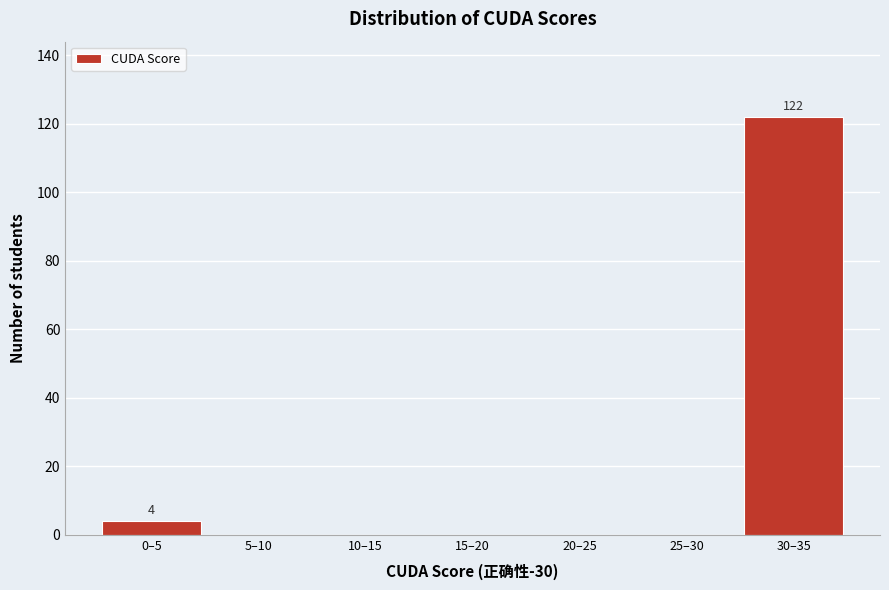

Reading left to right, transcribe all the data shown in this chart.

0–5=4	5–10=0	10–15=0	15–20=0	20–25=0	25–30=0	30–35=122